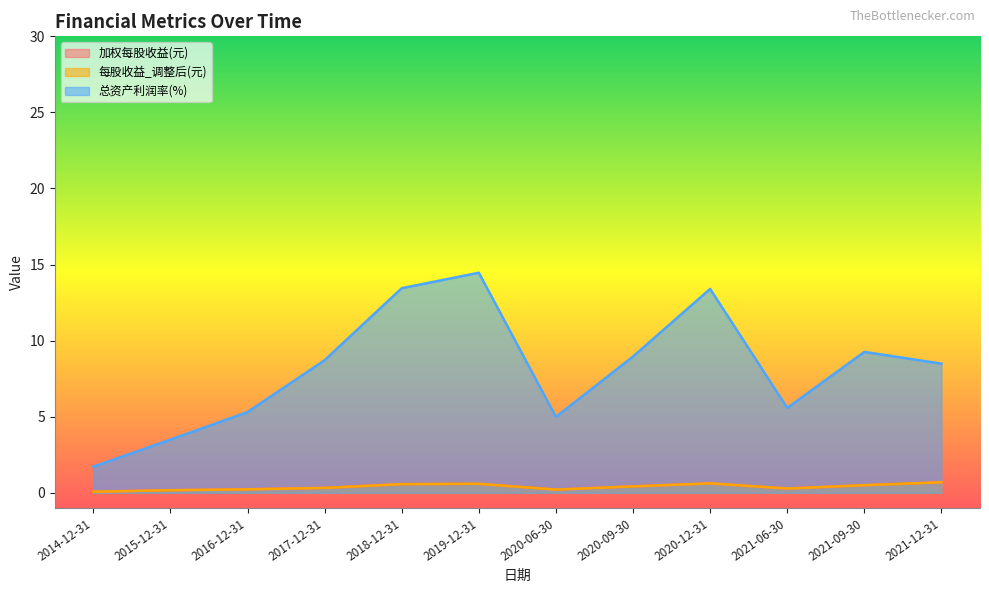

Does the chart display data point markers on the line(s)?

No